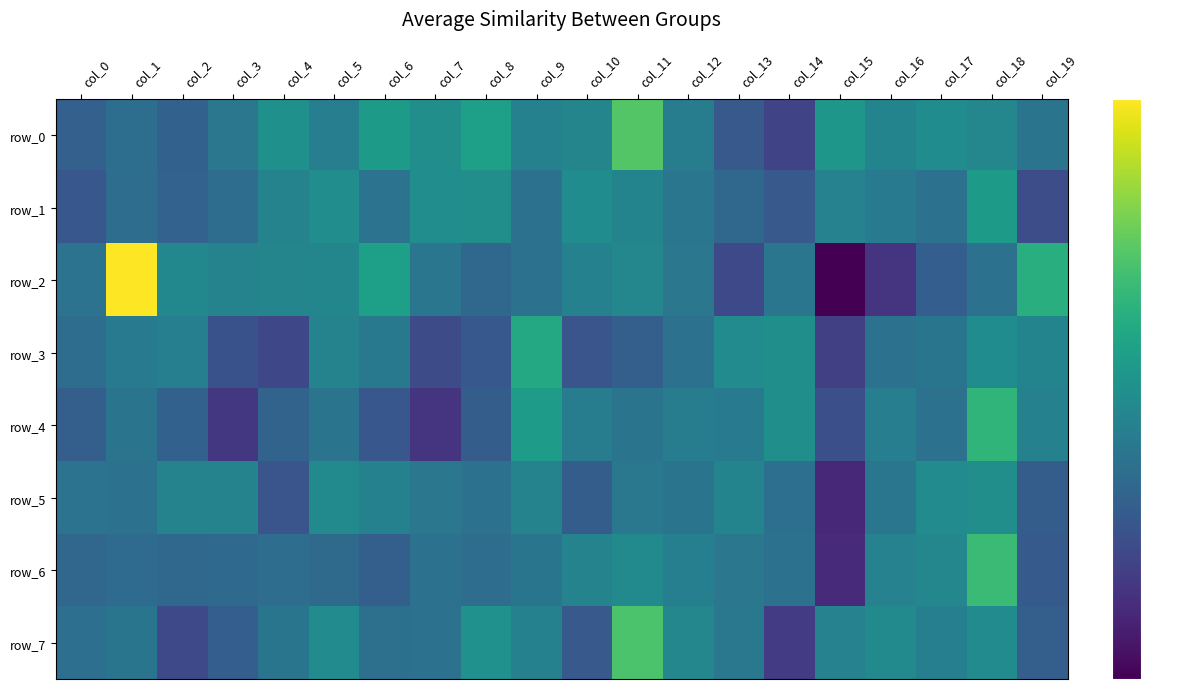

What is the sum of all row_4 values?

-23.6